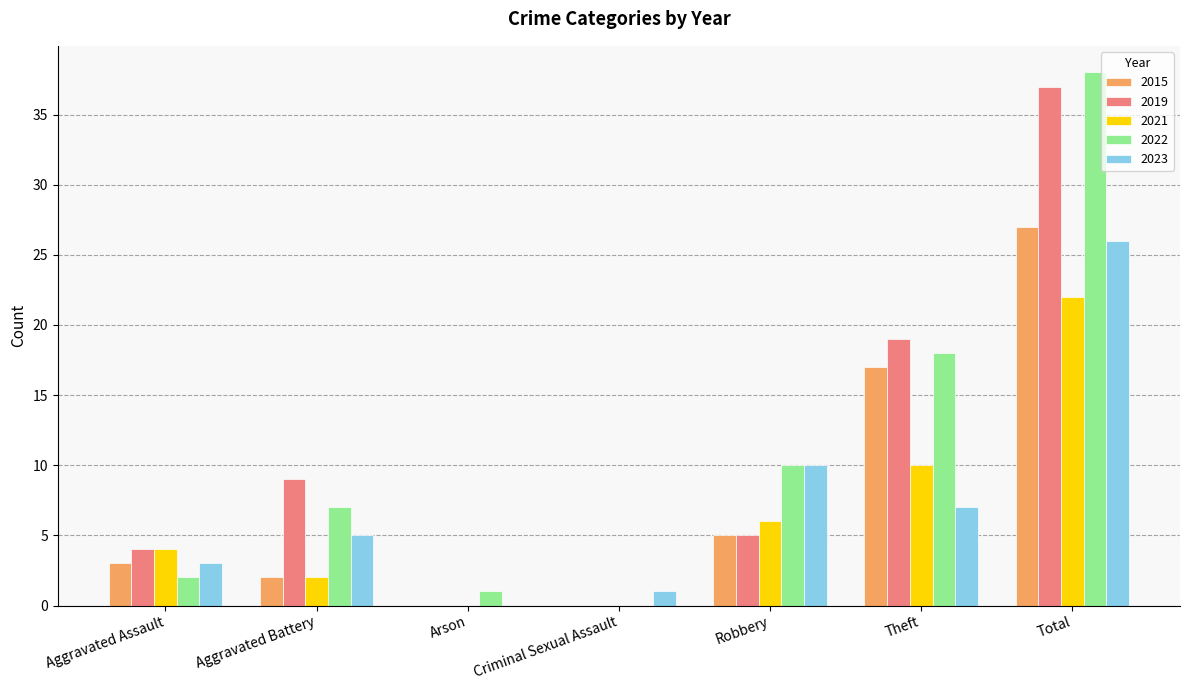

At which label does 2019 first exceed 5?

Aggravated Battery